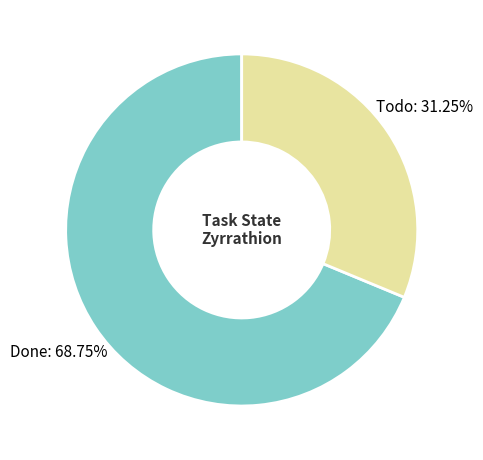

Which category accounts for the majority?

Done